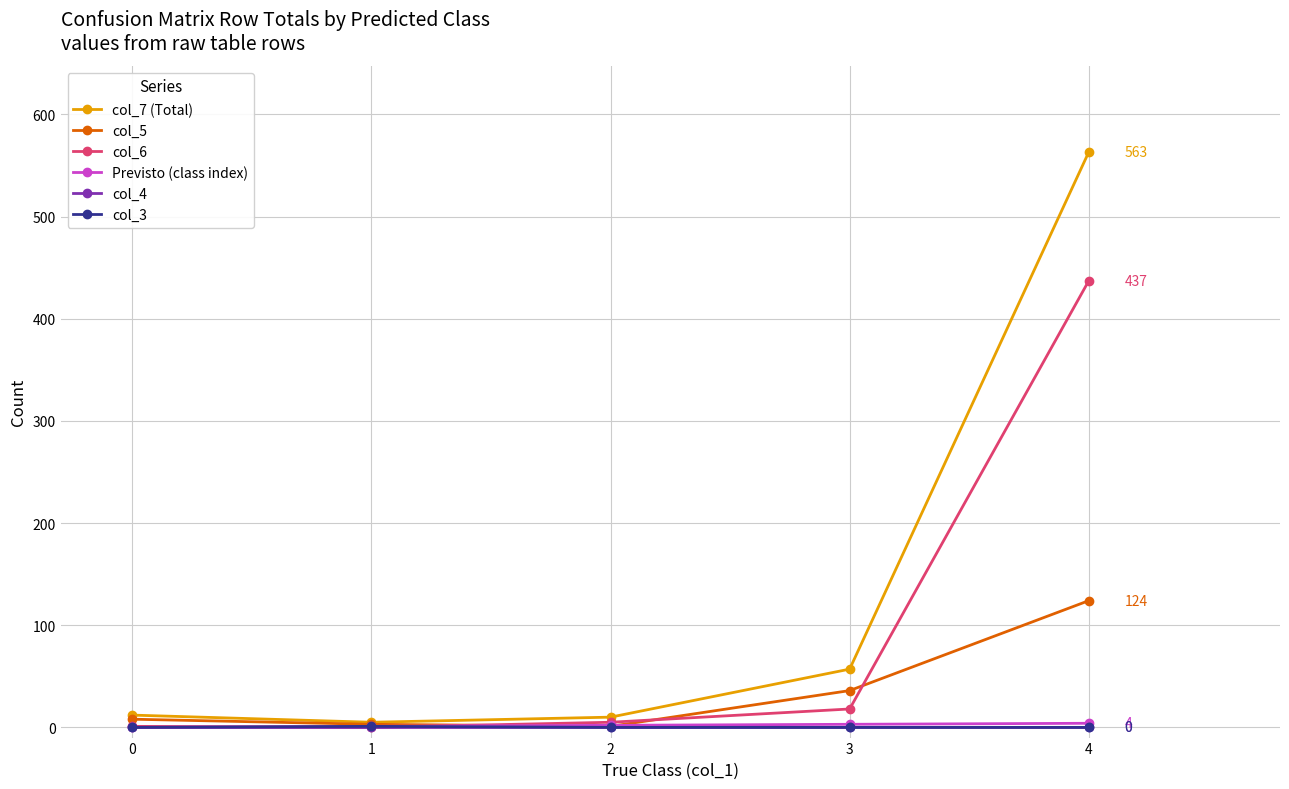

Which series has the largest total across all categories?

col_7 (Total)